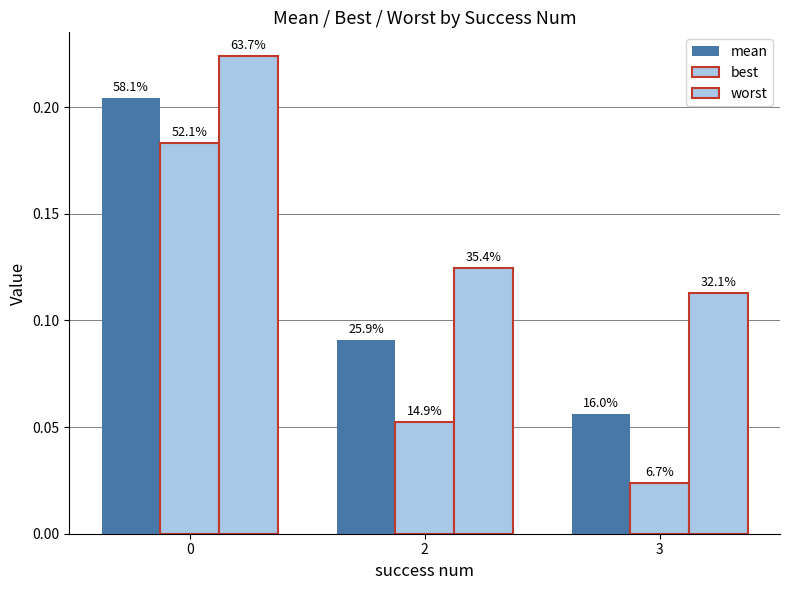

Does the chart contain any negative values?

No